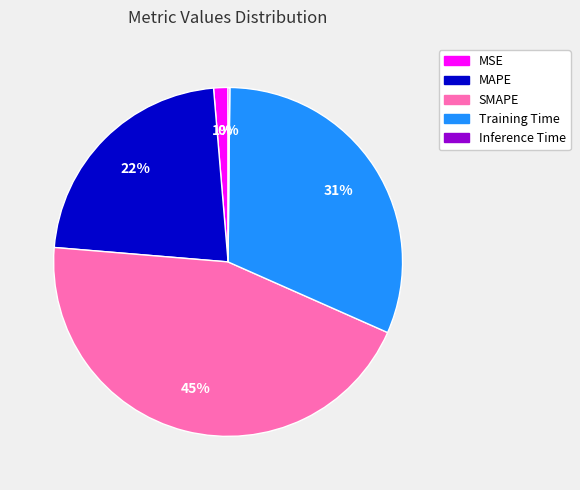

Combined, do MAPE and Training Time account for over 50%?

Yes